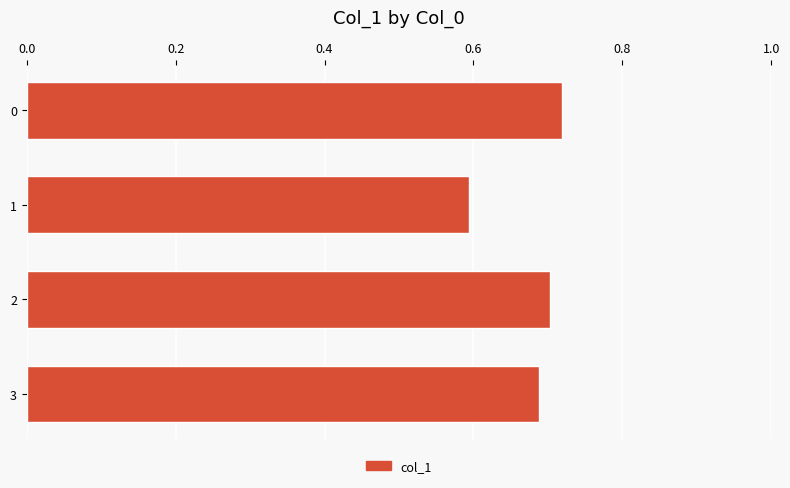

What is the change in value from 1 to 2?

+0.1